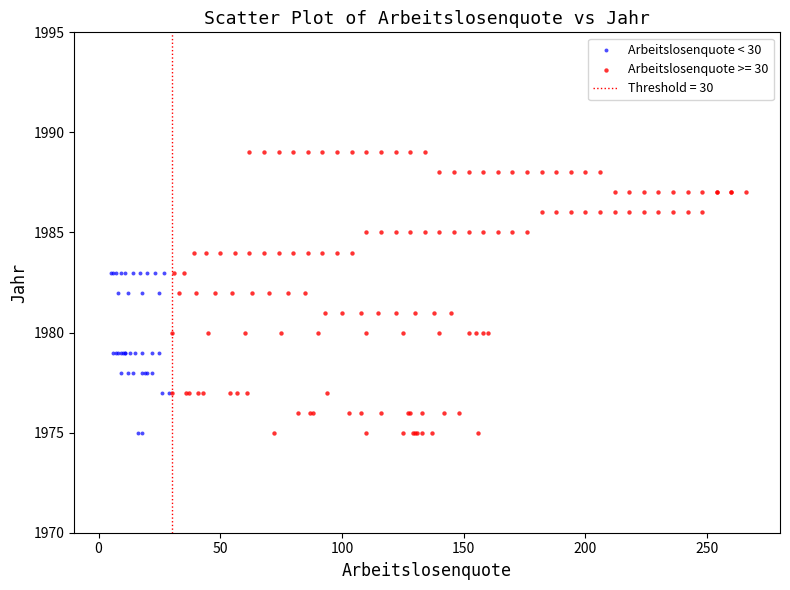

Which series contains the highest Y value?

Arbeitslosenquote >= 30